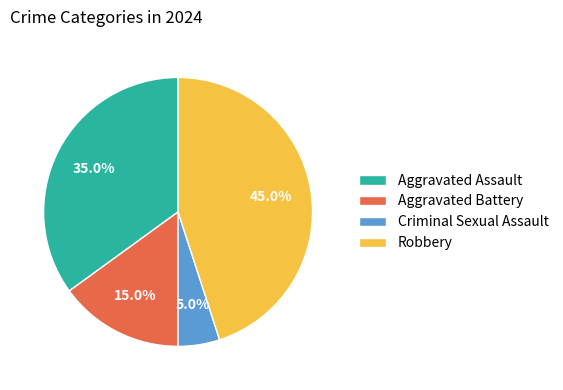

Which category has the biggest portion of the pie?

Robbery